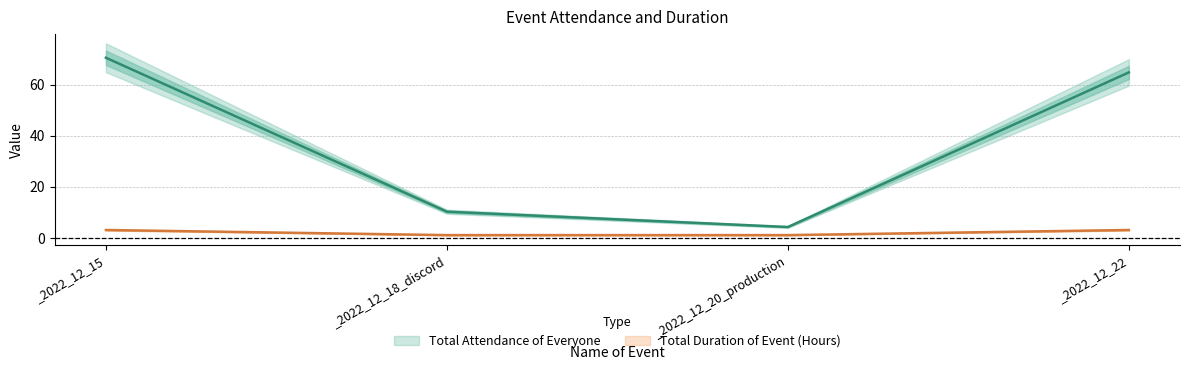

Does the chart have visible grid lines?

Yes